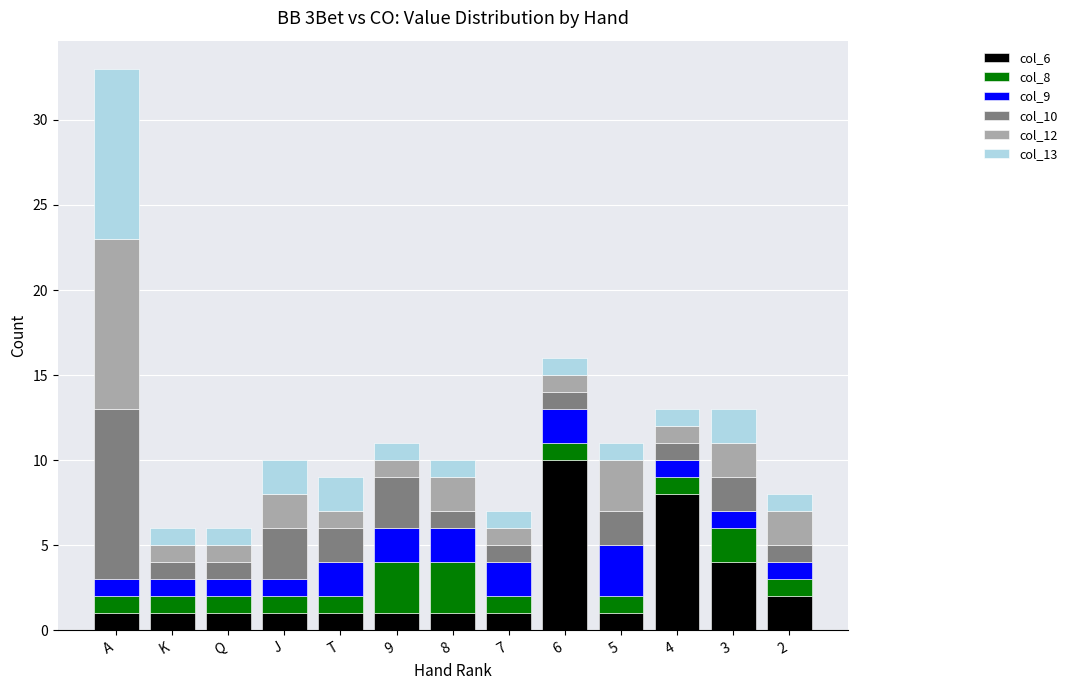

What is the maximum value for col_6?

10